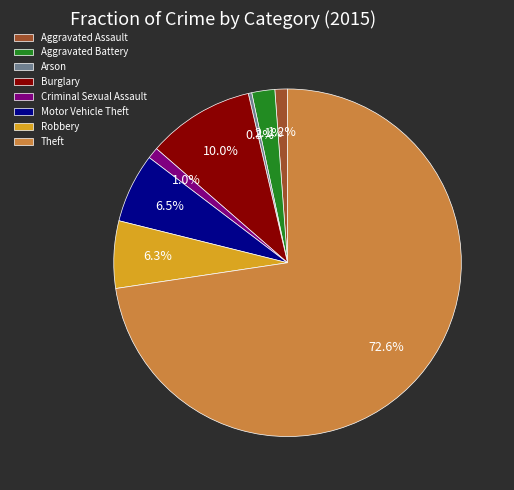

The Arson slice represents 0% of the pie. True or false?

True